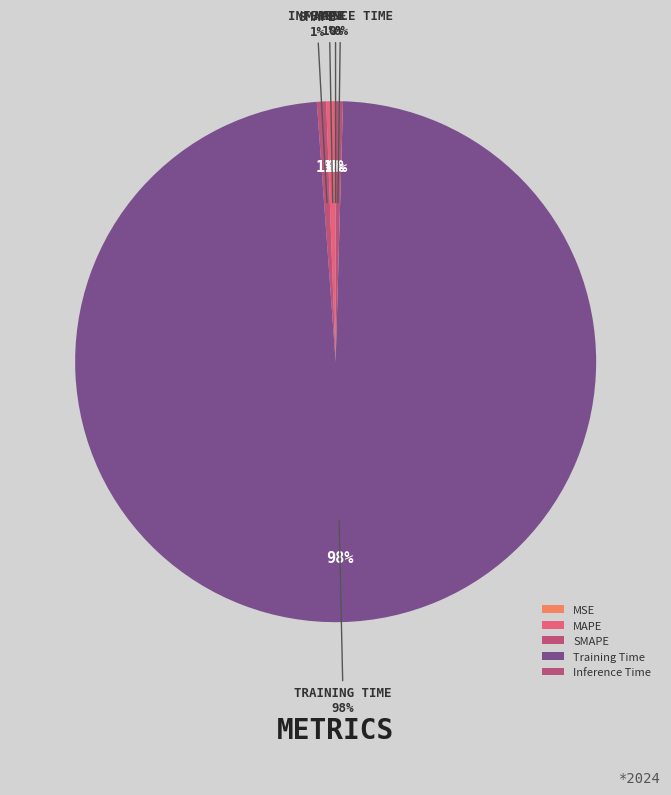

Do MAPE and MSE together represent more than half of the pie?

No